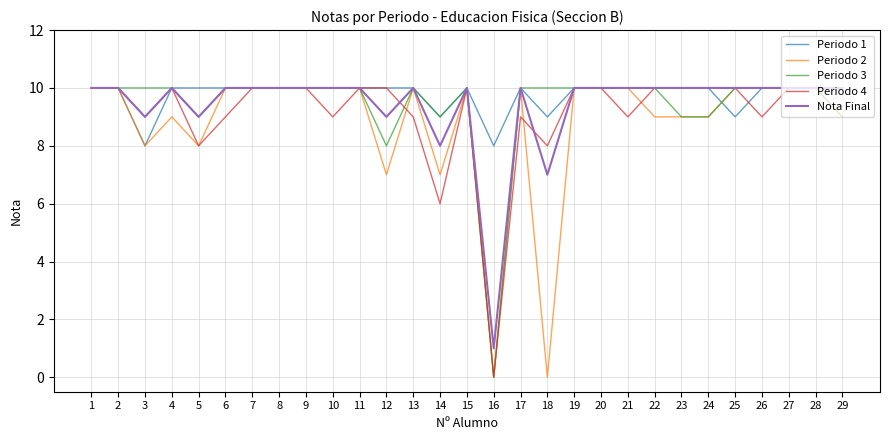

Count the number of categories in the chart.

29